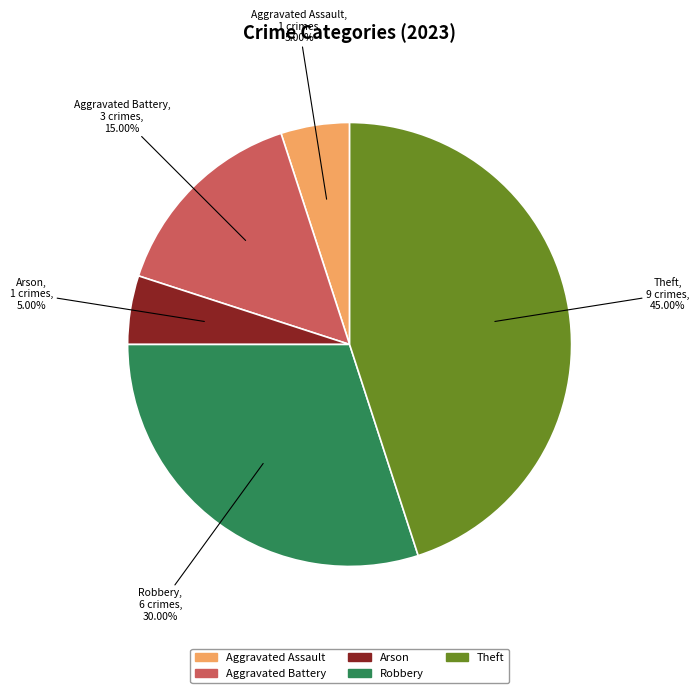

Is there any slice that represents more than half of the pie?

No